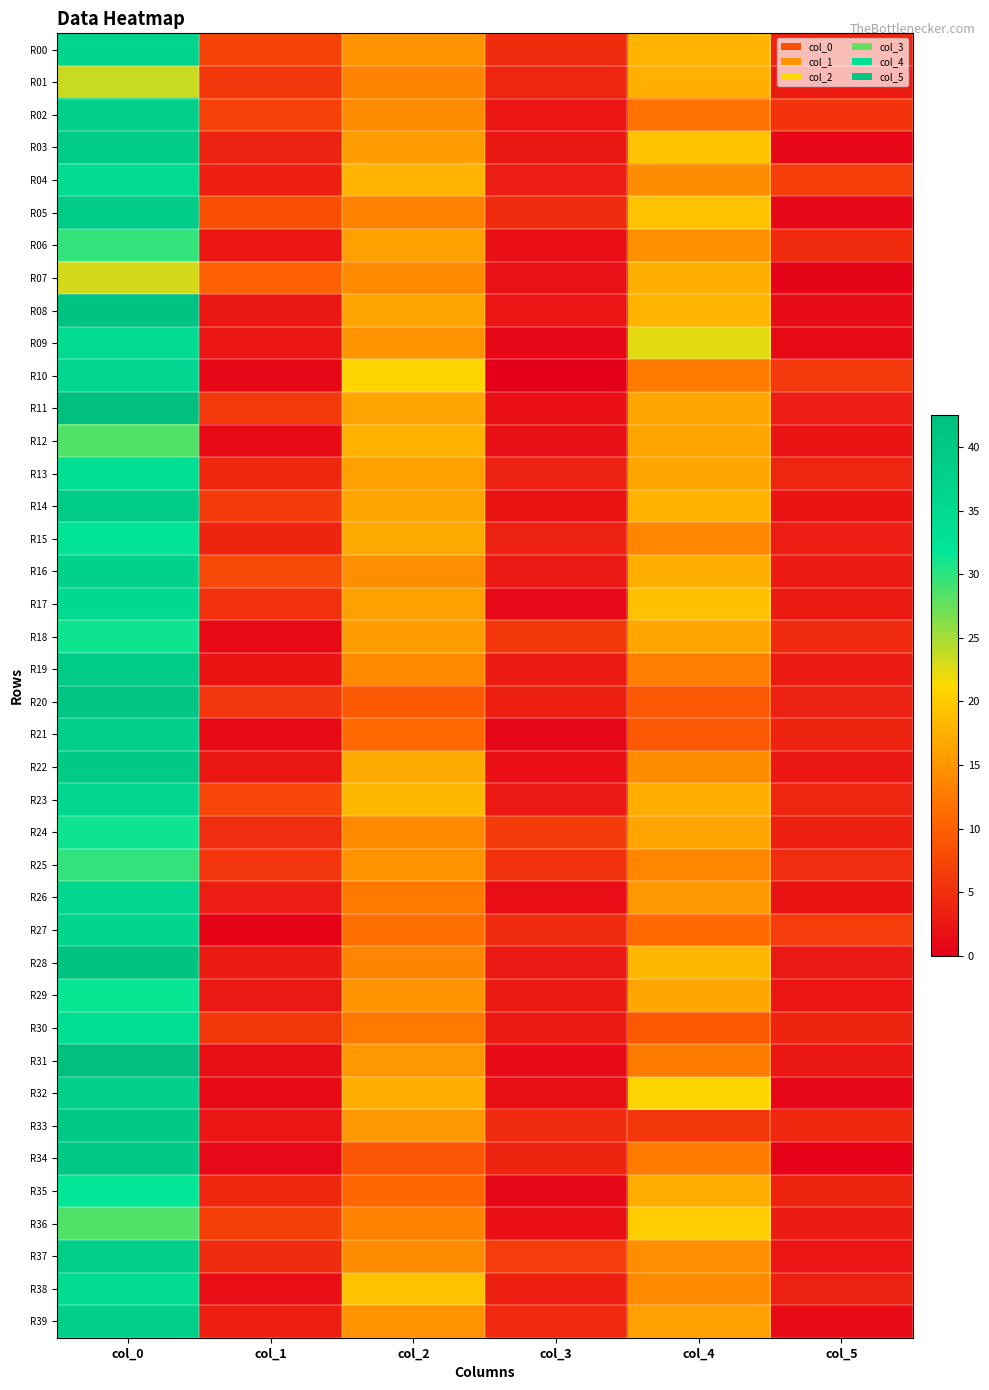

Which category has the highest value across all series?

col_0